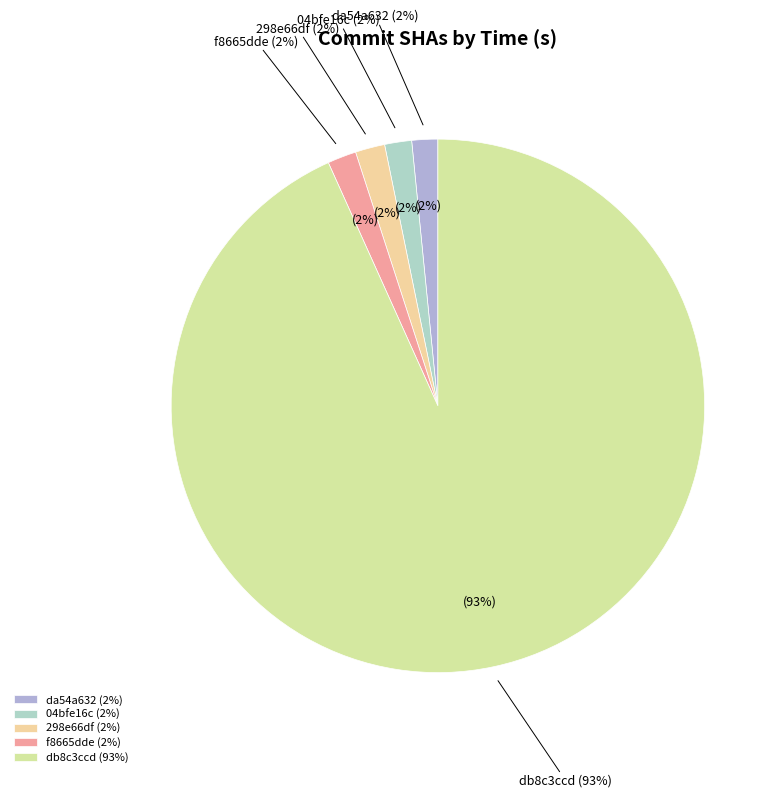

What percentage is the 298e66df slice, to the nearest percent?

2%